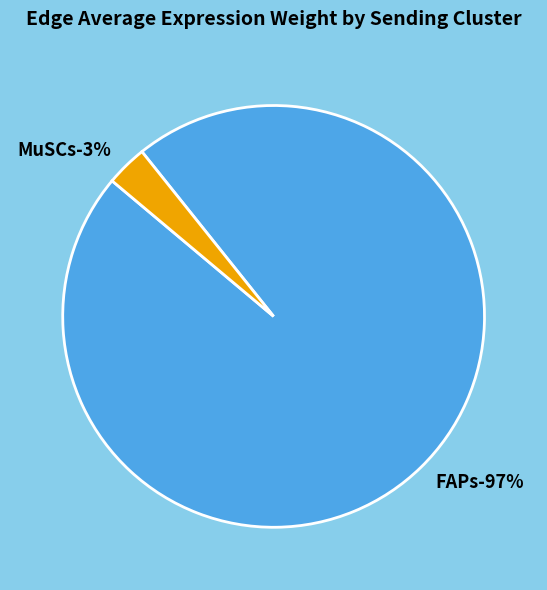

Between FAPs and 3, which is larger?

FAPs